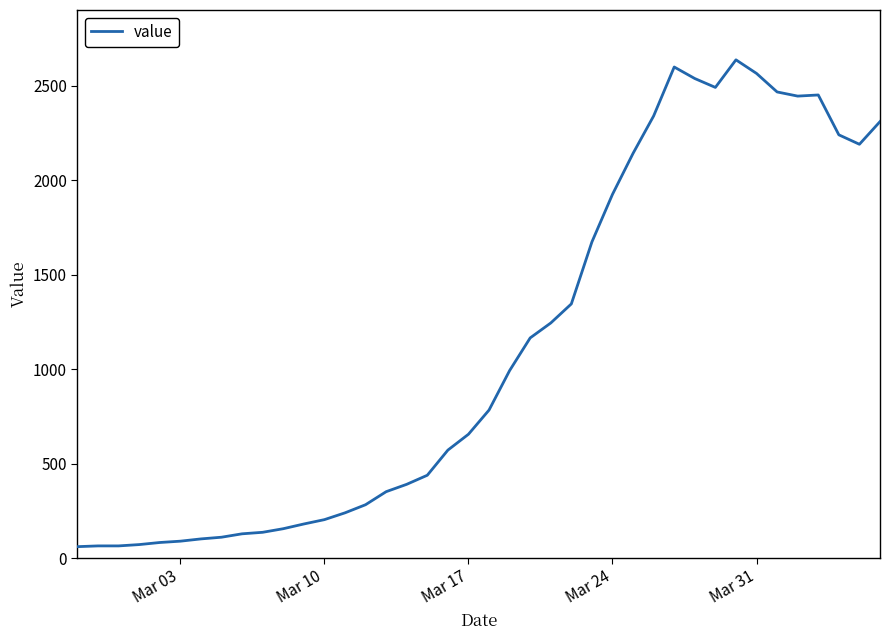

What is the difference between the maximum and minimum values?

2577